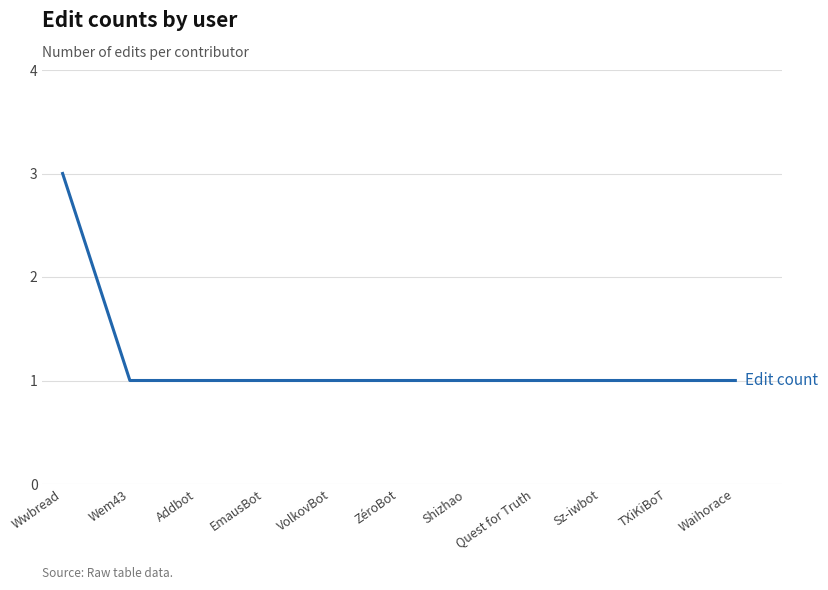

At which category does the chart reach its peak across all series?

Wwbread